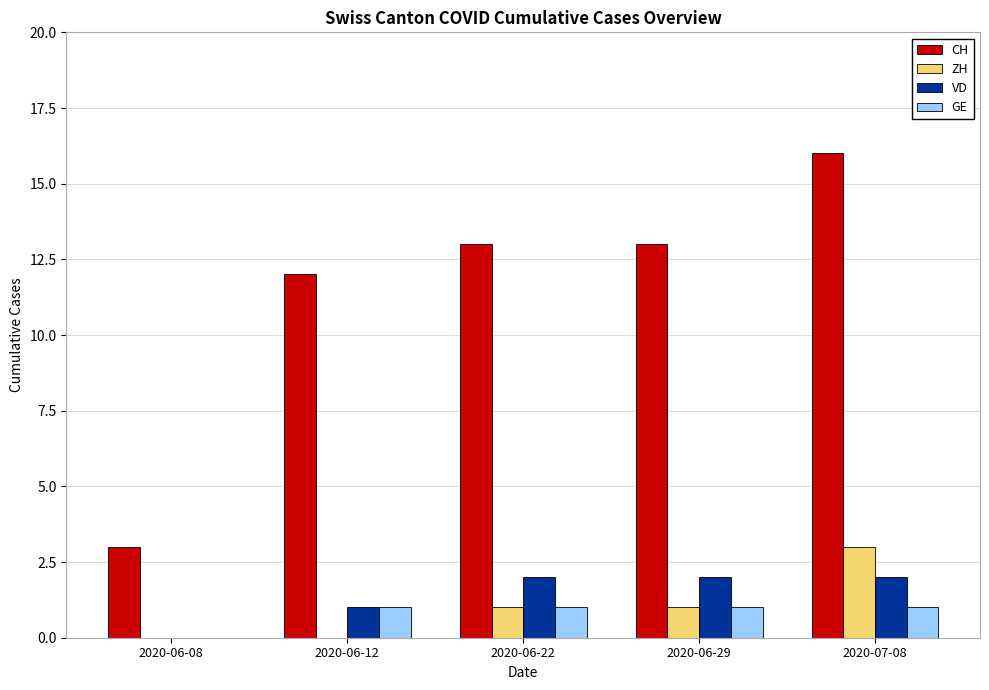

Which category has the highest value in the ZH series?

2020-07-08